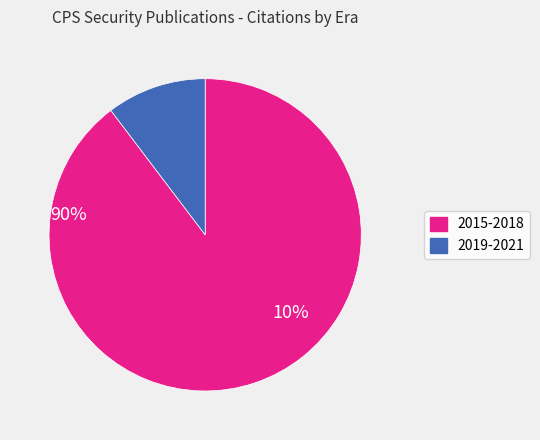

True or false: 2015-2018 accounts for 75% of the total.

False